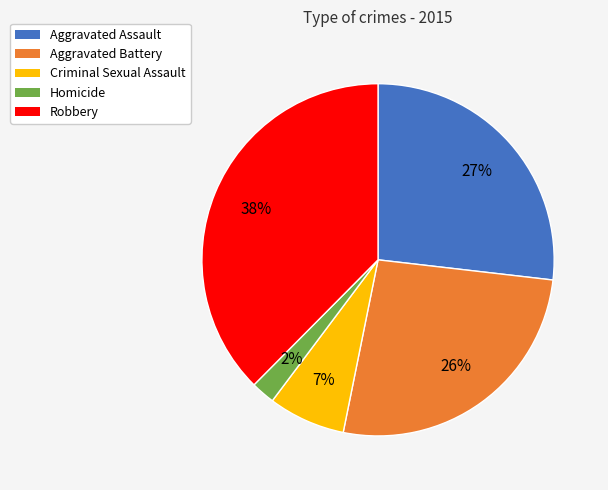

Does any single category account for the majority?

No